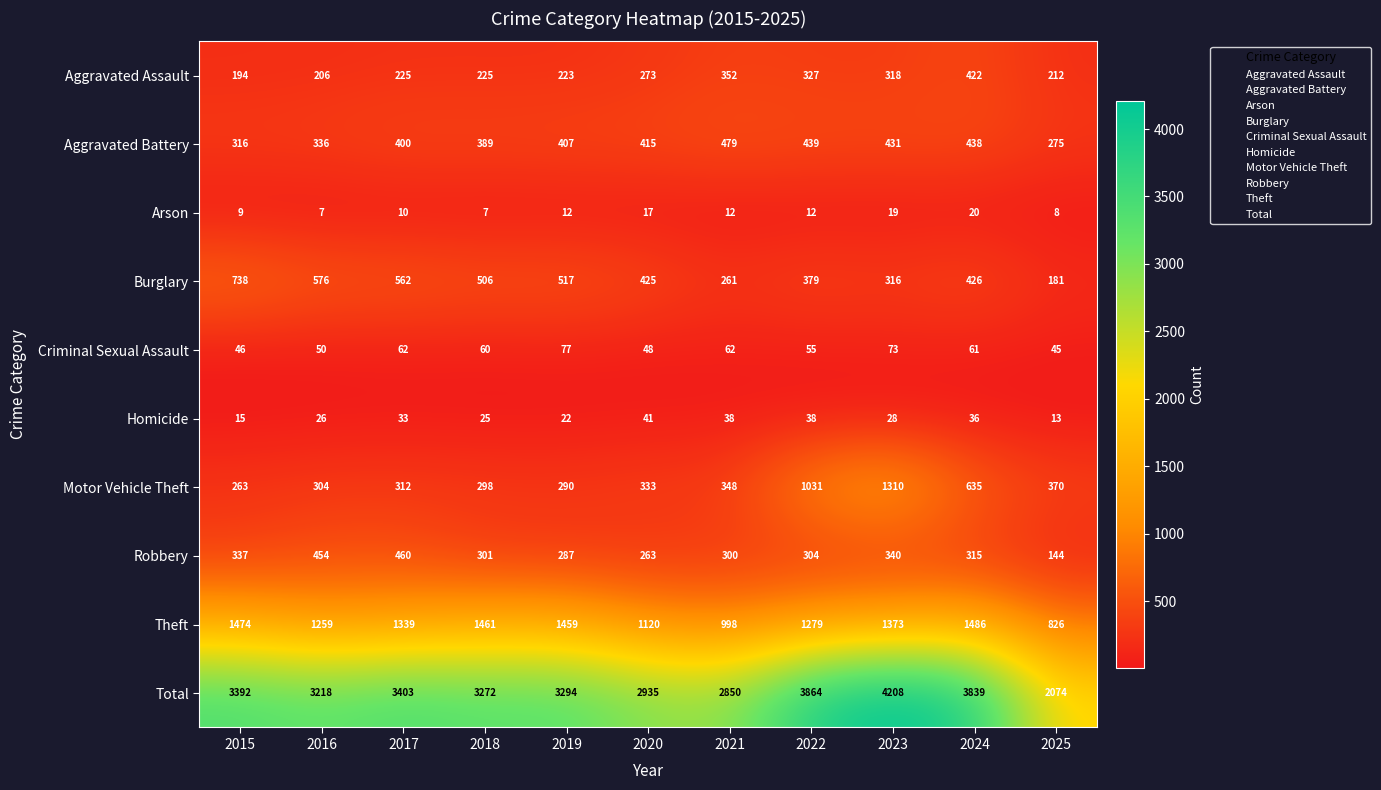

Rank the series by their maximum value, from highest to lowest.

Total, Theft, Motor Vehicle Theft, Burglary, Aggravated Battery, Robbery, Aggravated Assault, Criminal Sexual Assault, Homicide, Arson